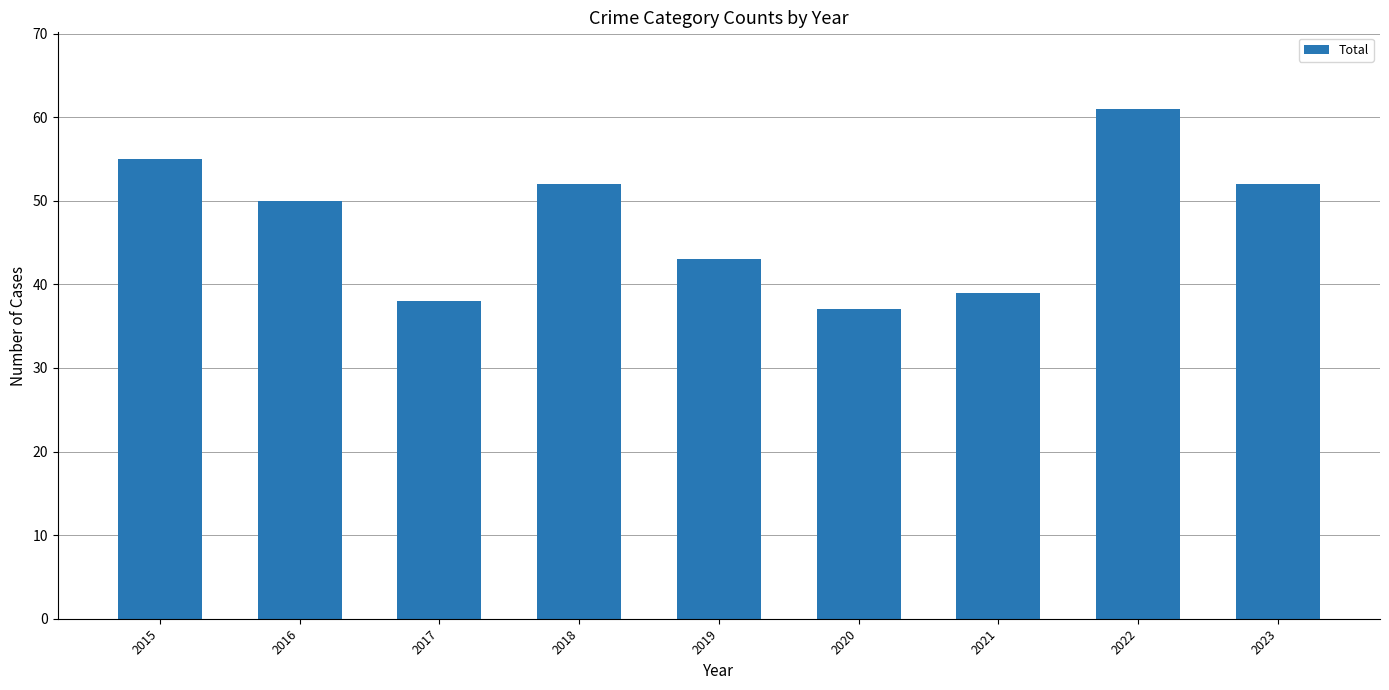

True or false: the data shows 70 at 2016.

False